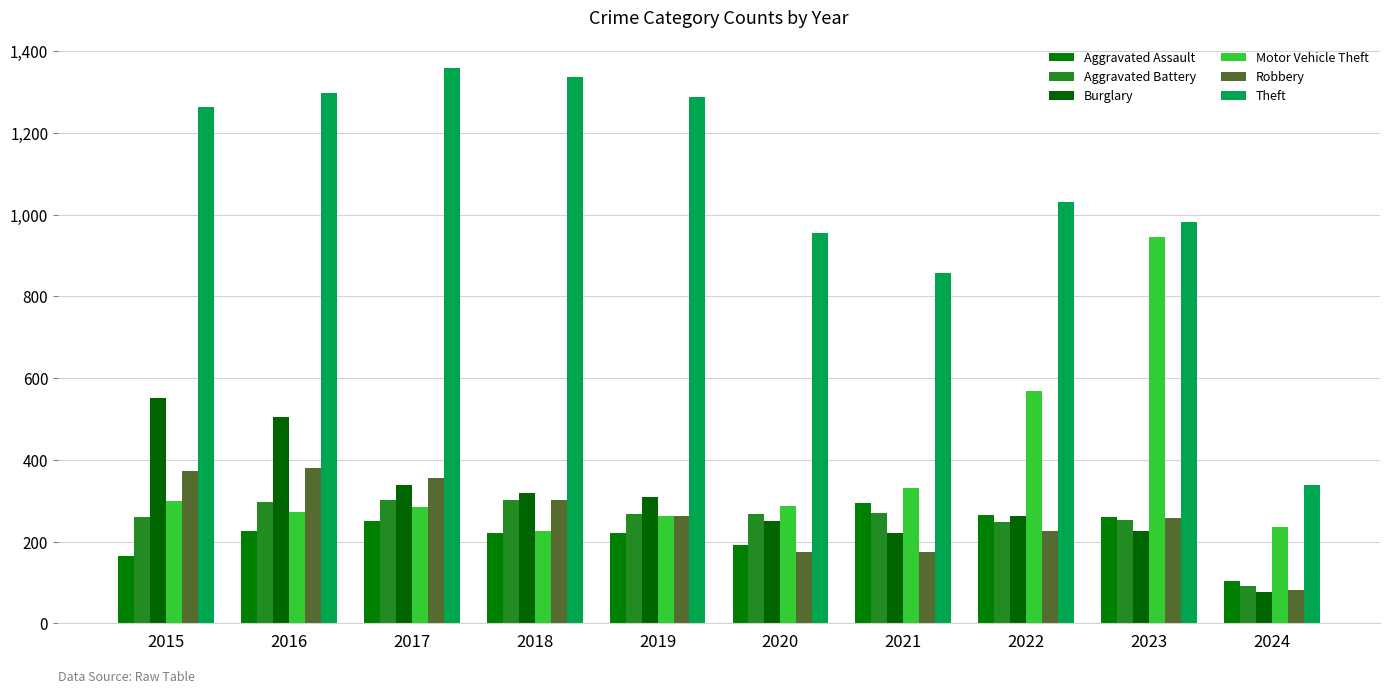

How many data points in Burglary are less than 308?

5